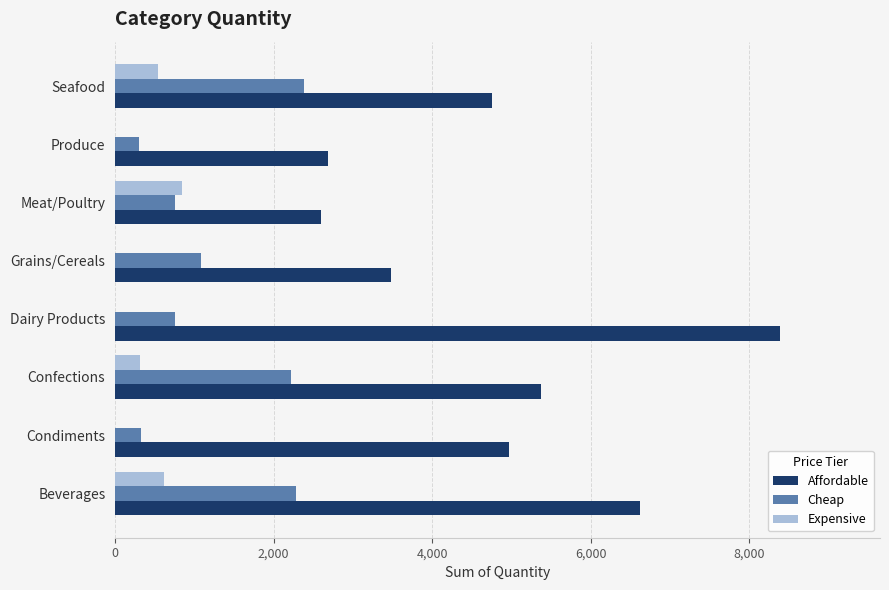

Where is Affordable nearest to the value 5498?

Confections